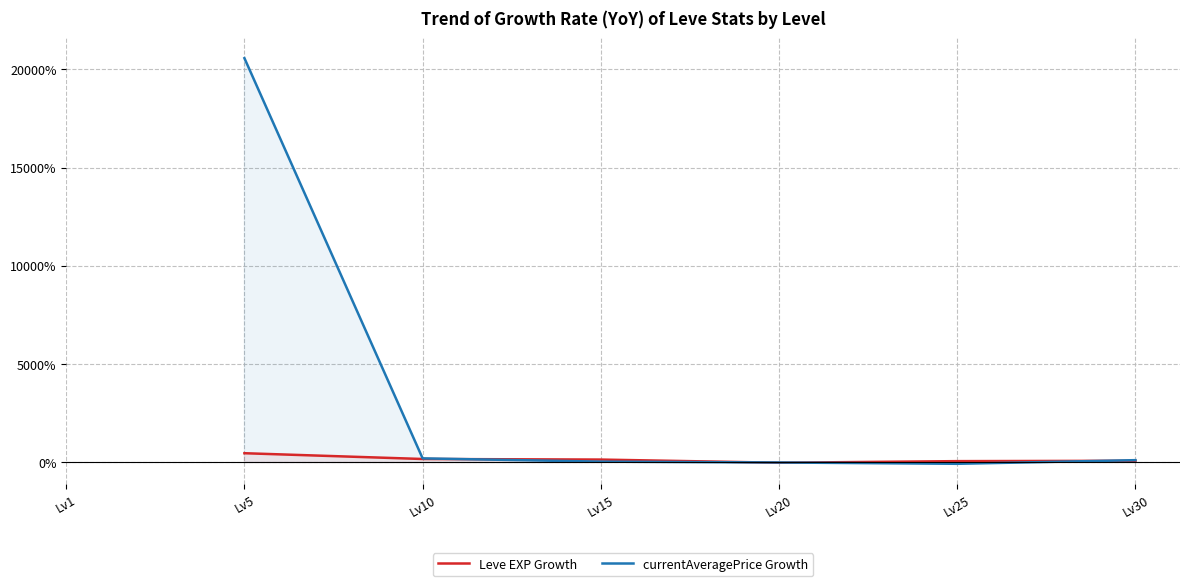

How many lines are shown in the chart?

2